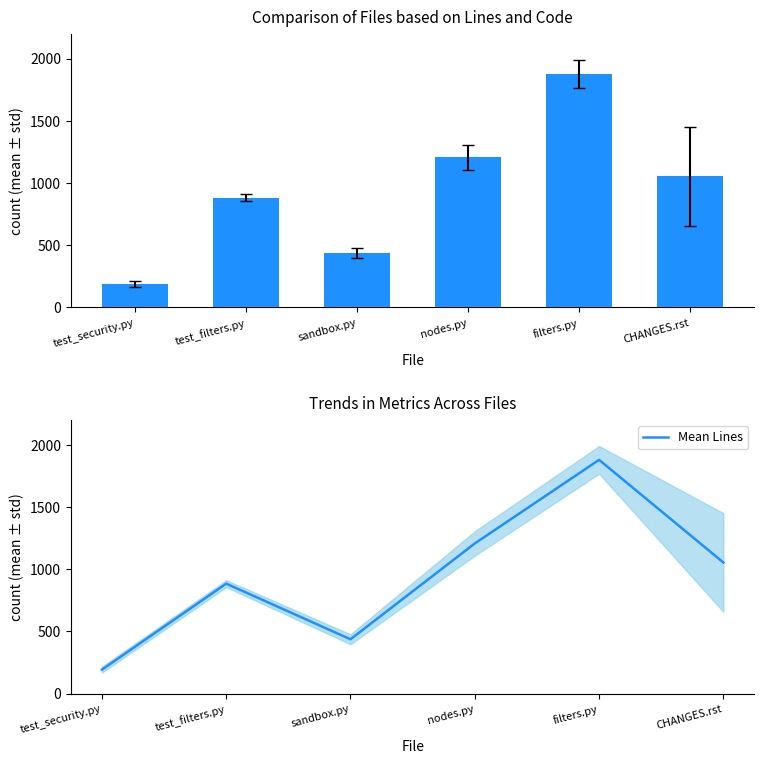

What is the lowest value of the Mean Lines series?

192